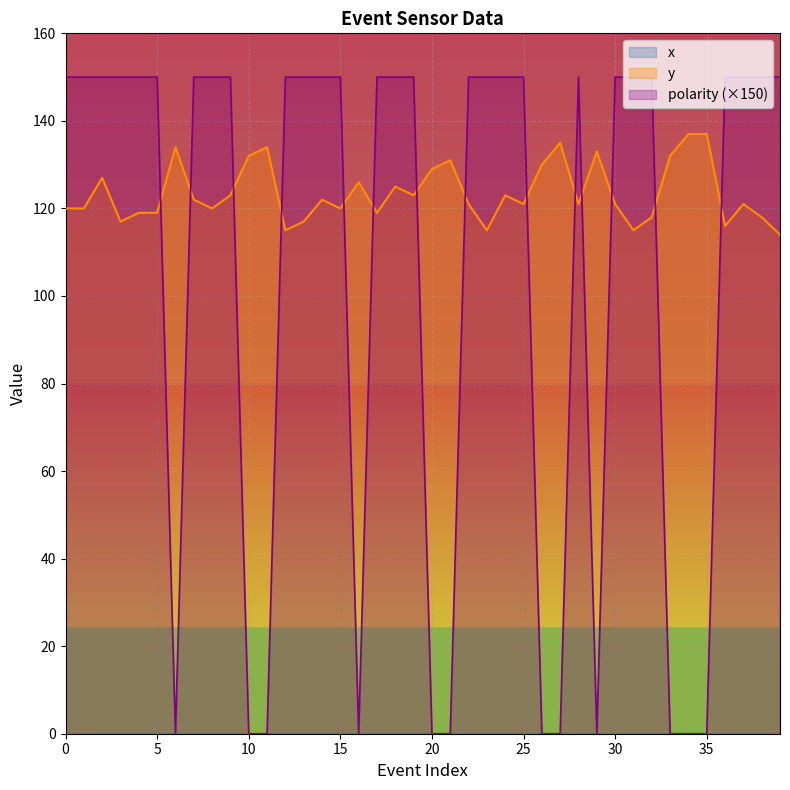

In polarity, how many points are higher than both neighbors (excluding endpoints)?

1